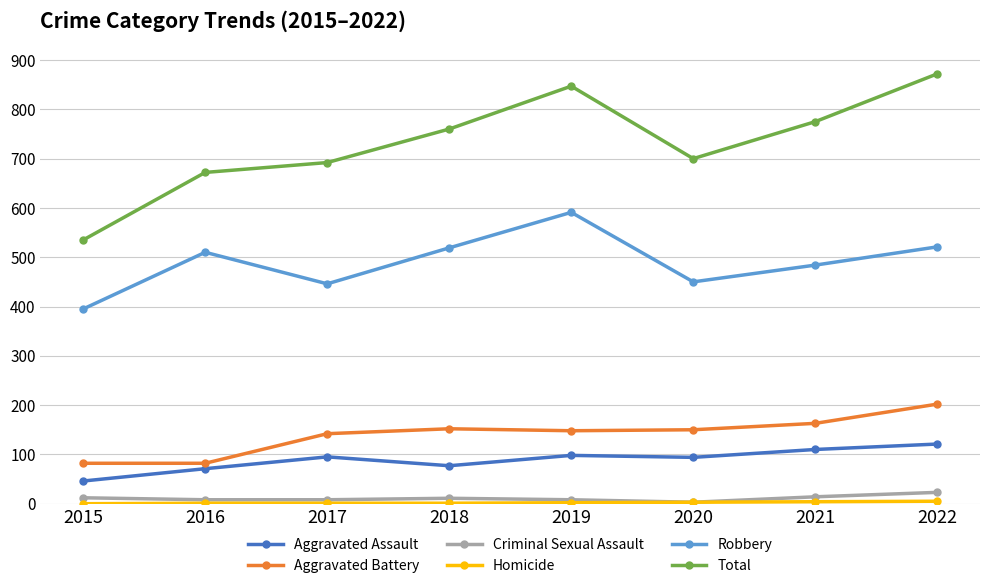

True or false: Aggravated Battery and Criminal Sexual Assault intersect in this chart.

False